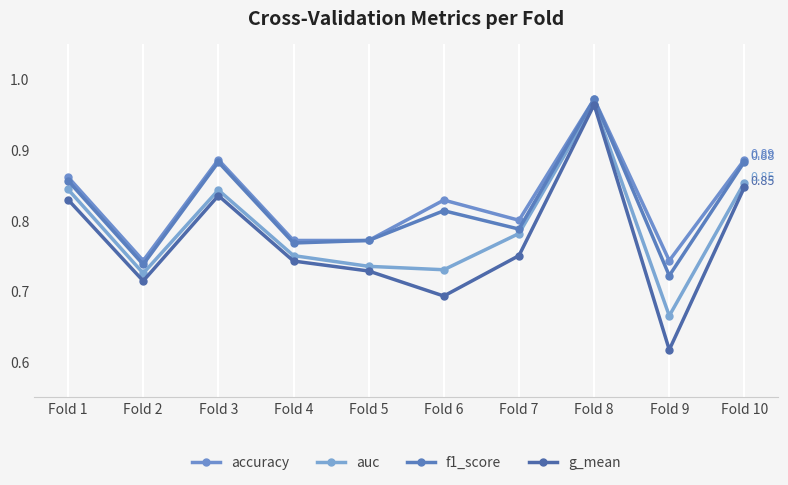

Does the chart have visible grid lines?

Yes